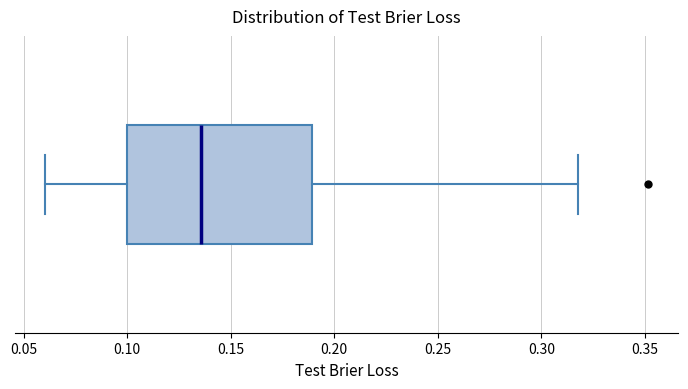

Transcribe this box plot: give where the median line is, the range the box spans, and where the two whiskers end, as read against the x-axis. The values are not printed on the chart, so give them approximately, as read against the axis.

median 0.135, box 0.100 to 0.190, whiskers 0.060 to 0.320